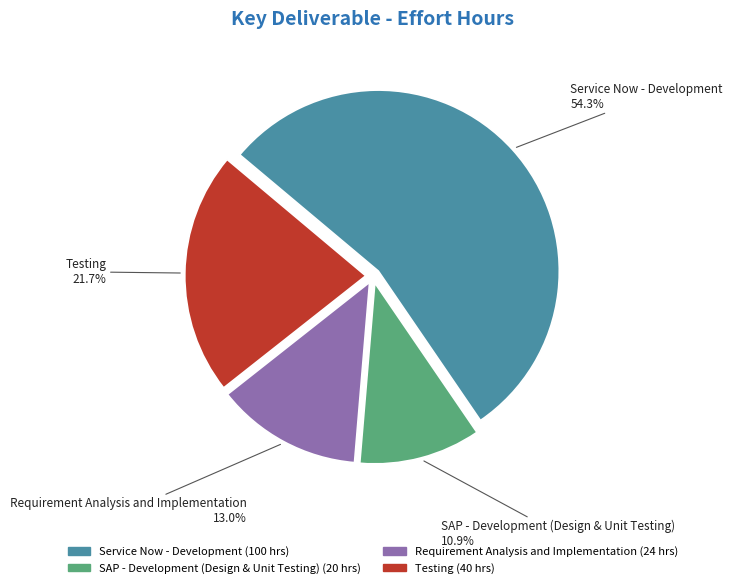

What is the majority slice?

Service Now - Development